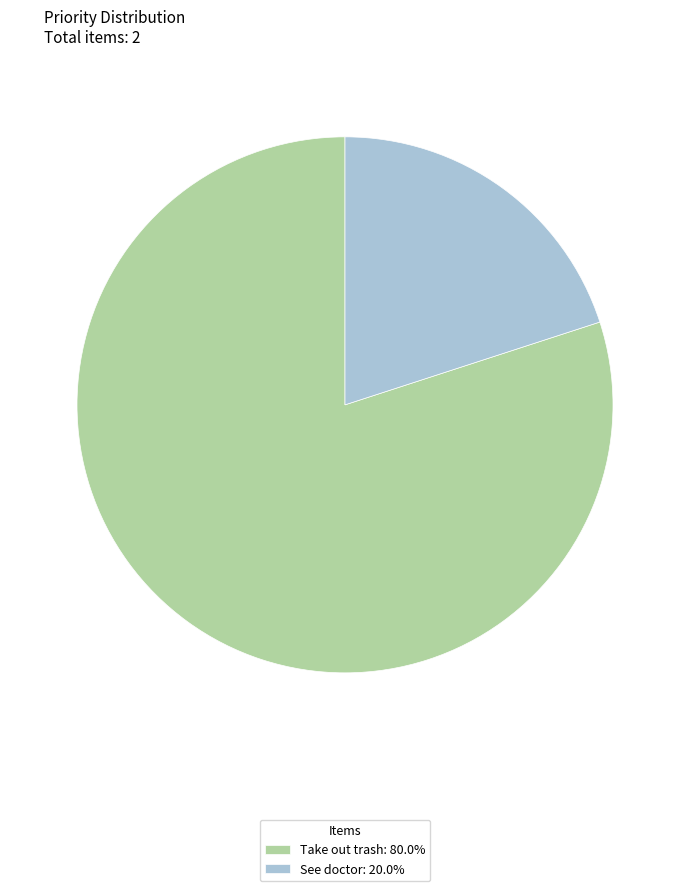

Is it true that See doctor is 35% of the pie?

False